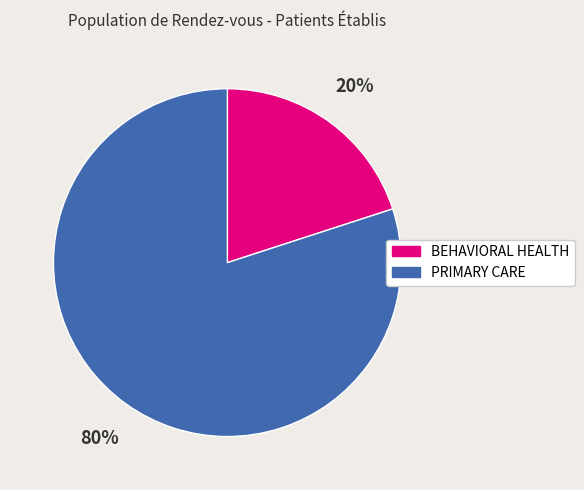

What is the smallest slice in the pie chart?

BEHAVIORAL HEALTH